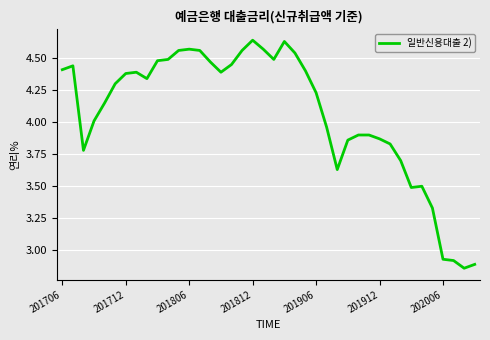

Is this an area chart (filled region under the line)?

No